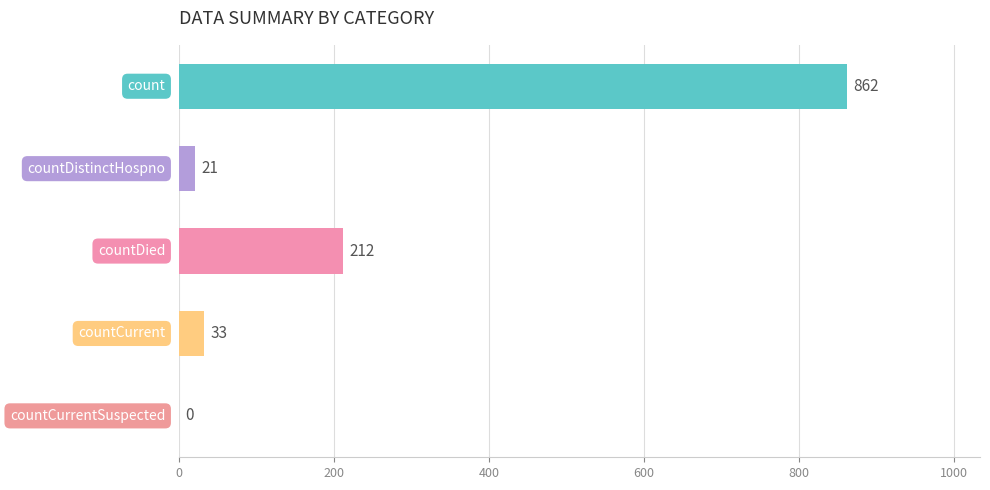

What is the greatest value displayed?

862